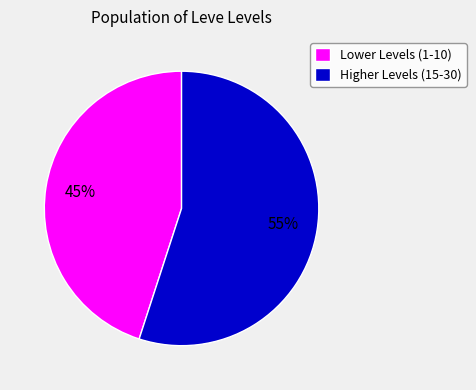

Does any single category account for the majority?

Yes